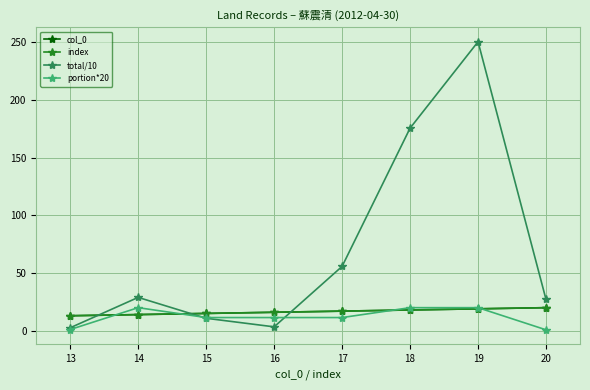

Between which two adjacent categories do total/10 and portion*20 first intersect?

14 and 15